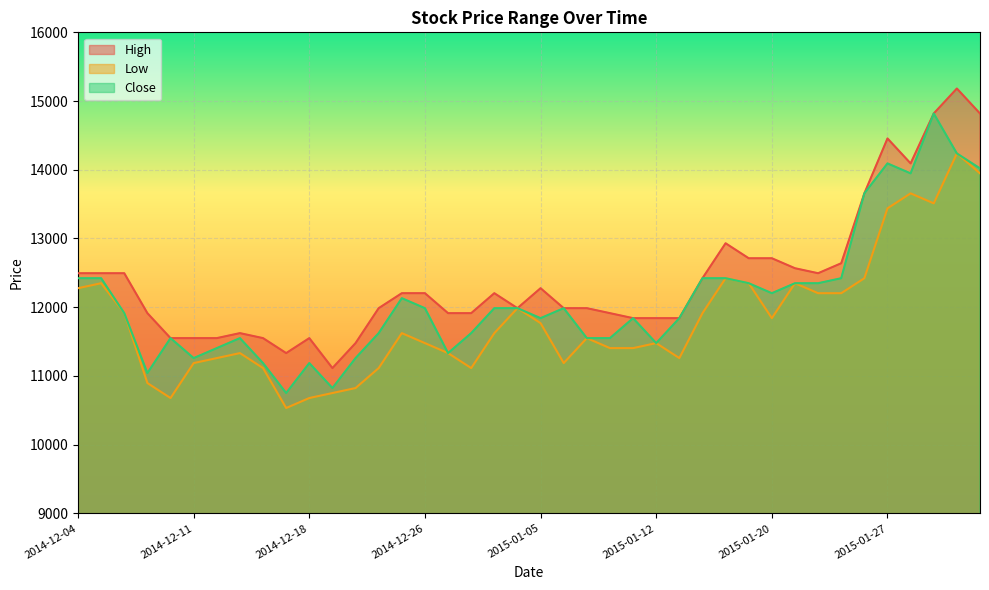

The Low series shows 12422.0 at 2015-01-15. True or false?

True